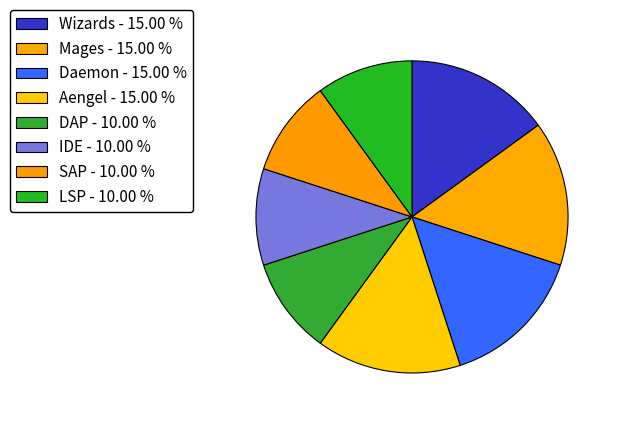

To the nearest percent, what percentage of the pie is Mages?

15%